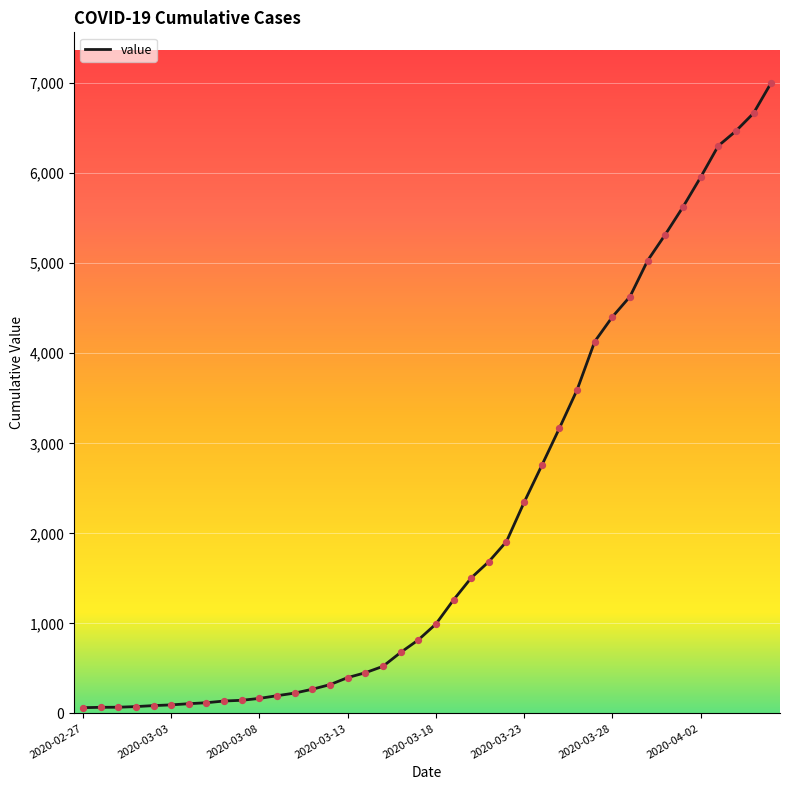

What is the difference between the maximum and minimum values?

6940